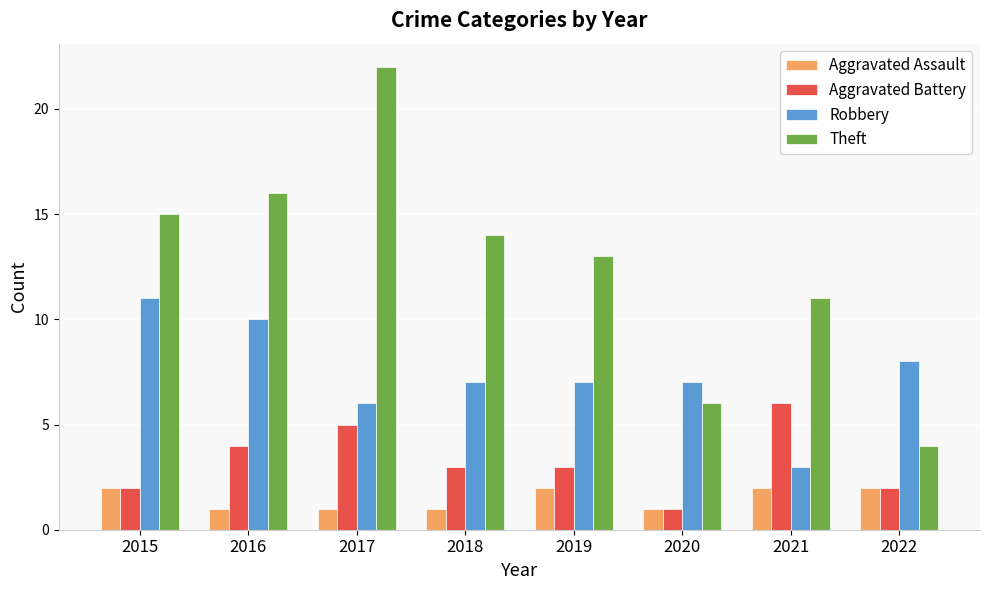

Reading right to left, list all the values displayed in this chart.

Aggravated Assault: 2	2	1	2	1	1	1	2
Aggravated Battery: 2	6	1	3	3	5	4	2
Robbery: 8	3	7	7	7	6	10	11
Theft: 4	11	6	13	14	22	16	15